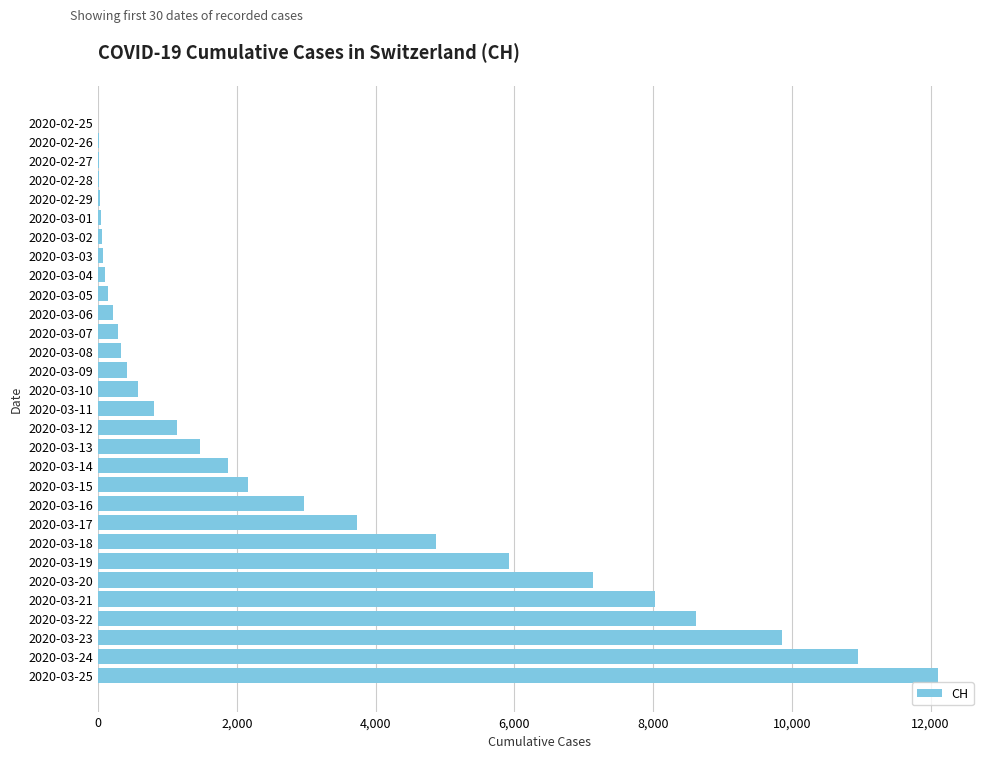

At which label is the value closest to 6056?

2020-03-19